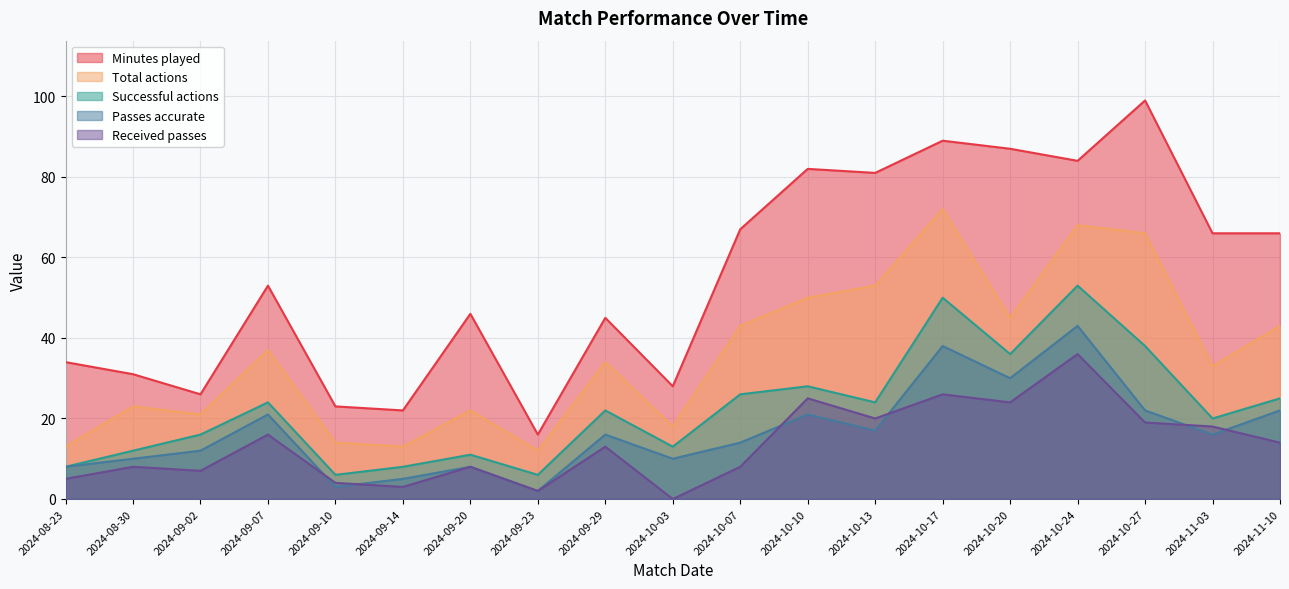

What are all the series names shown in the legend?

Minutes played, Total actions, Successful actions, Passes accurate, Received passes